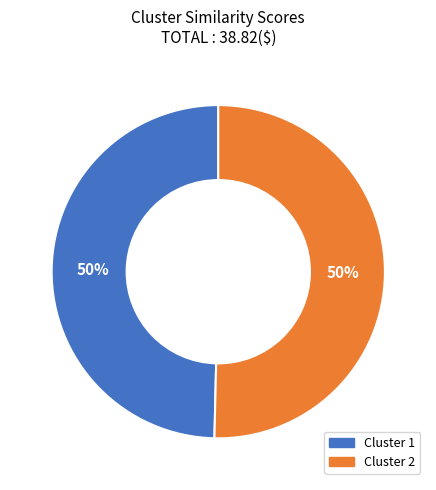

How many slices are in this pie chart?

2